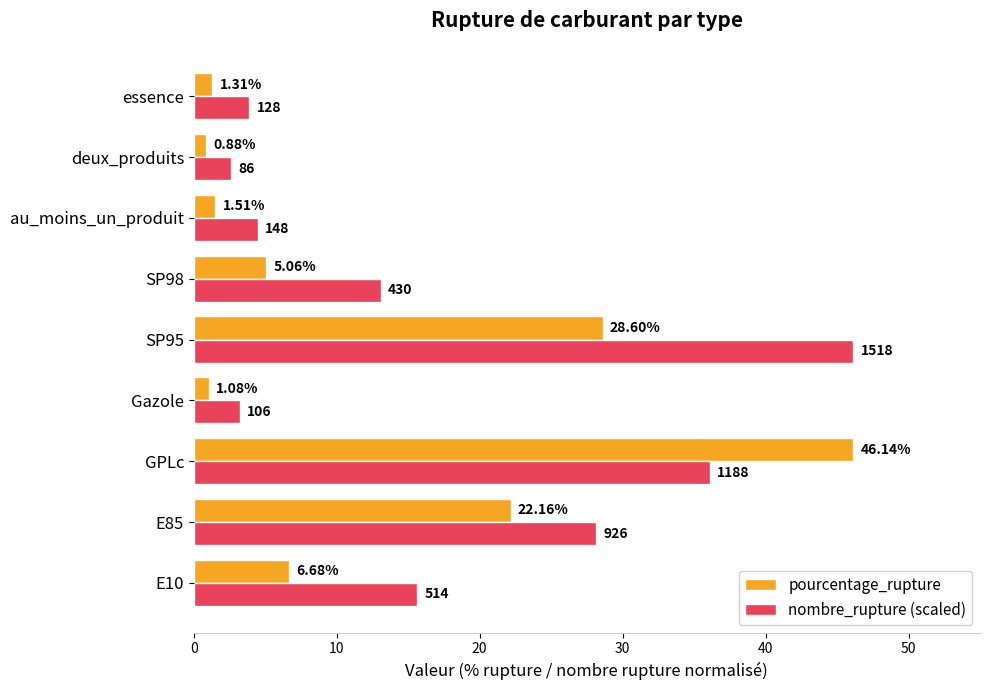

What is the difference between the nombre_rupture (scaled) values at E10 and deux_produits?

13.0